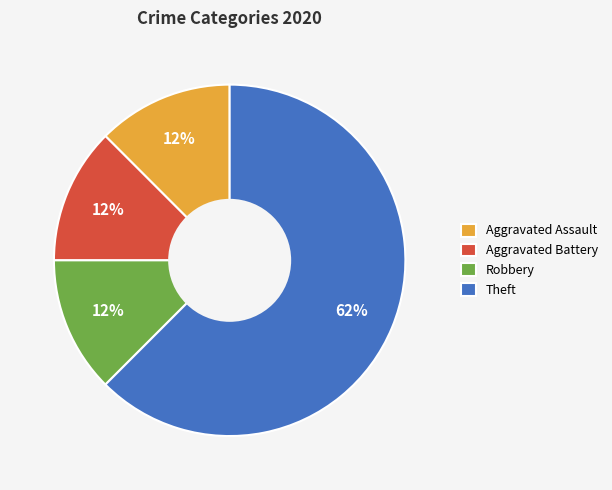

What is the ratio of the value at Robbery to the value at Aggravated Assault?

1.0